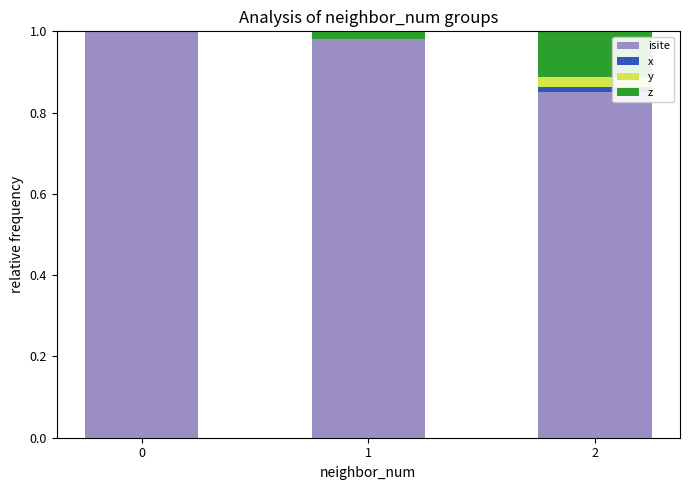

The value of isite at 0 is 1.0. True or false?

True